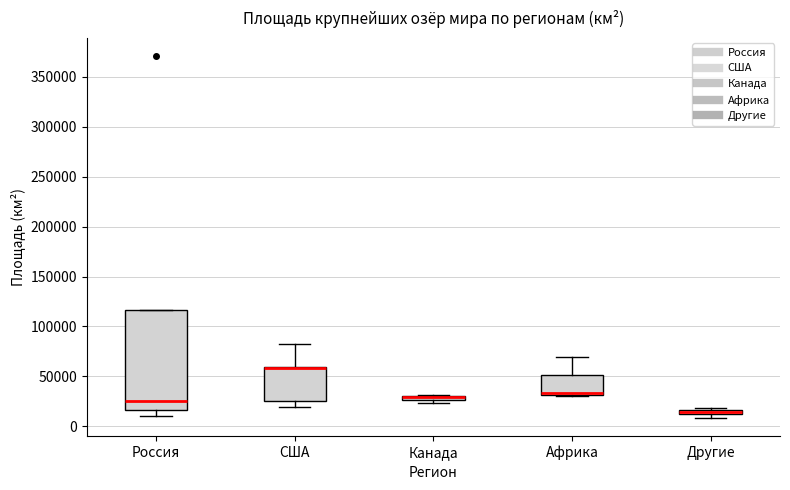

Where is the upper edge of the box for Другие on the y-axis? The values are not printed on the chart, so give them approximately, as read against the axis.

15000